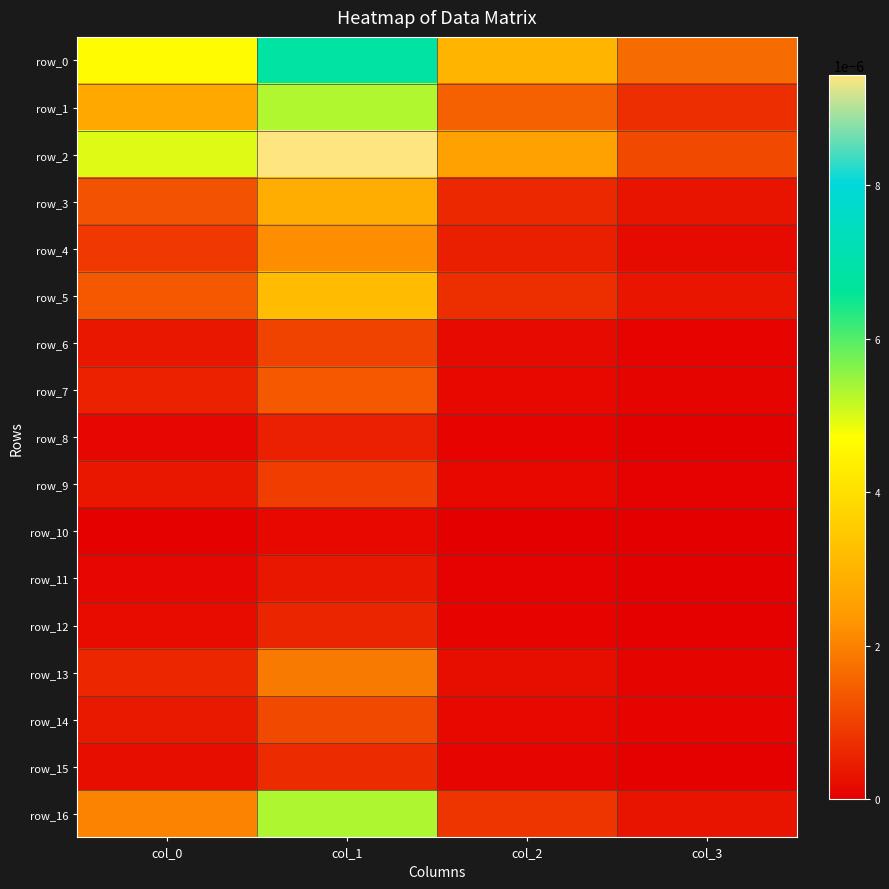

The row_8 series shows 0.0 at col_2. True or false?

True